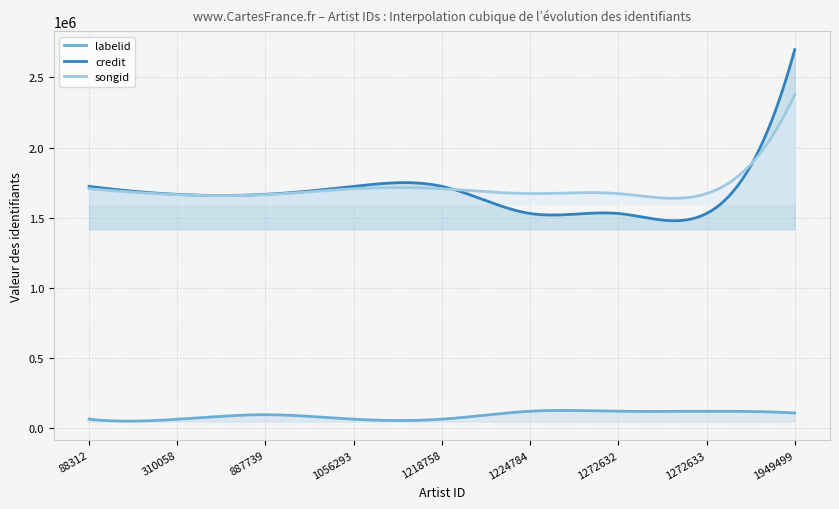

At how many categories does at least one series exceed 1506232?

300